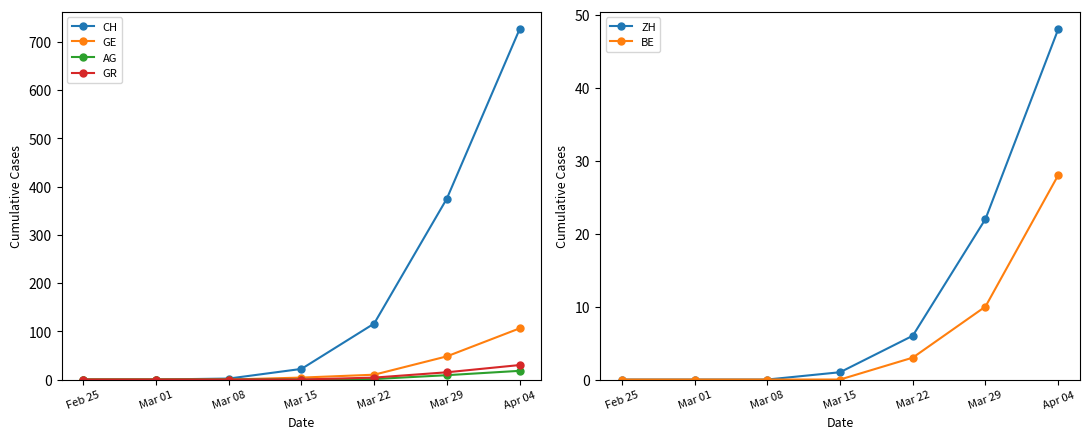

At how many categories does at least one series exceed 51?

3